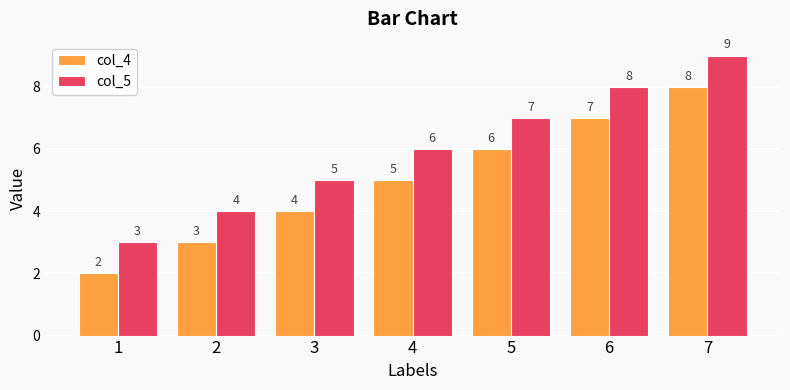

What is the approximate value of col_5 at 3?

5